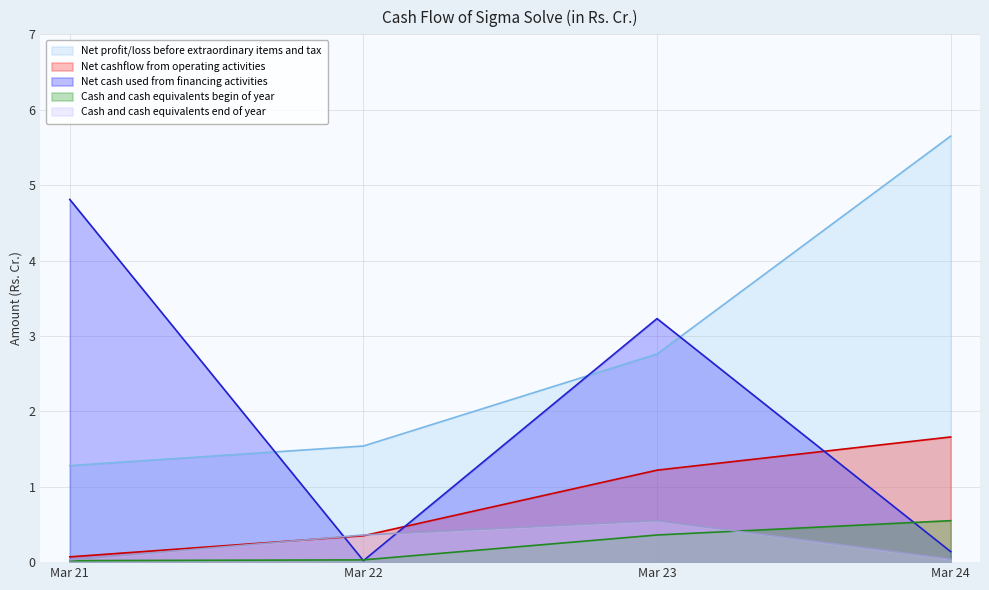

Does the chart have visible grid lines?

Yes